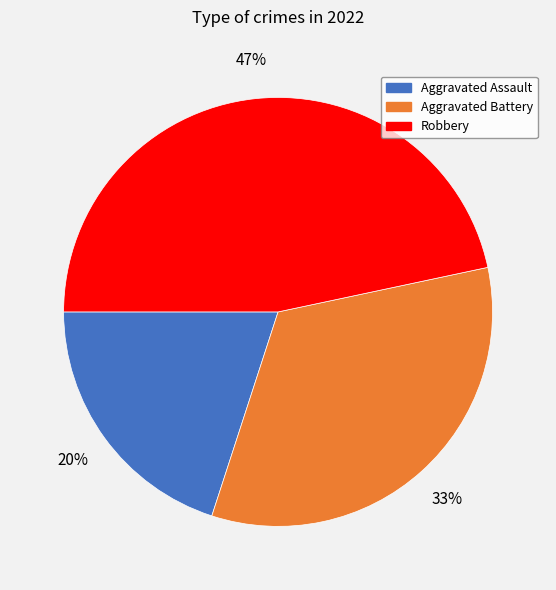

Is there a majority slice in this chart?

No